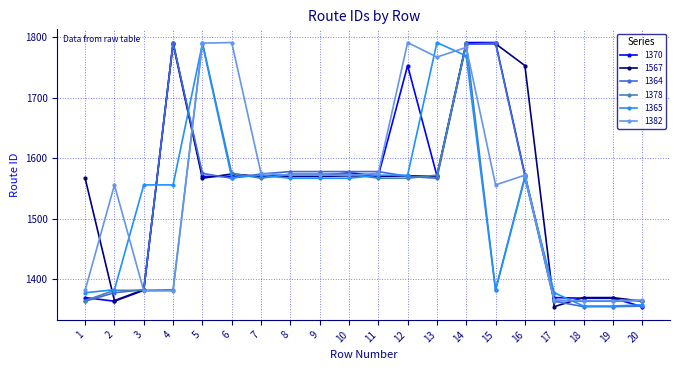

At how many categories does at least one series exceed 1424?

16